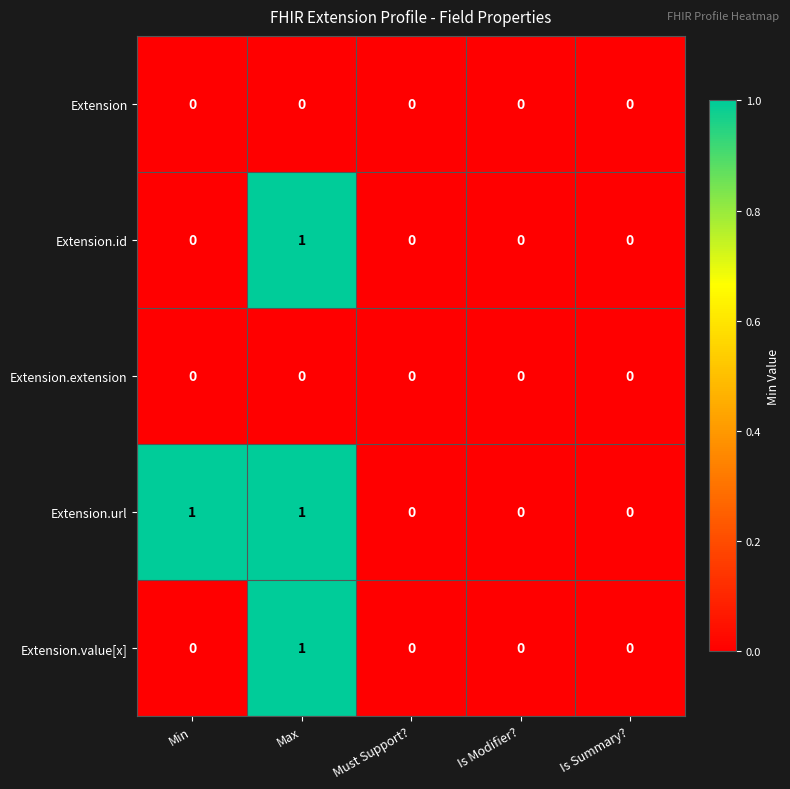

Between Min and Must Support?, which series saw the biggest shift?

Extension.url